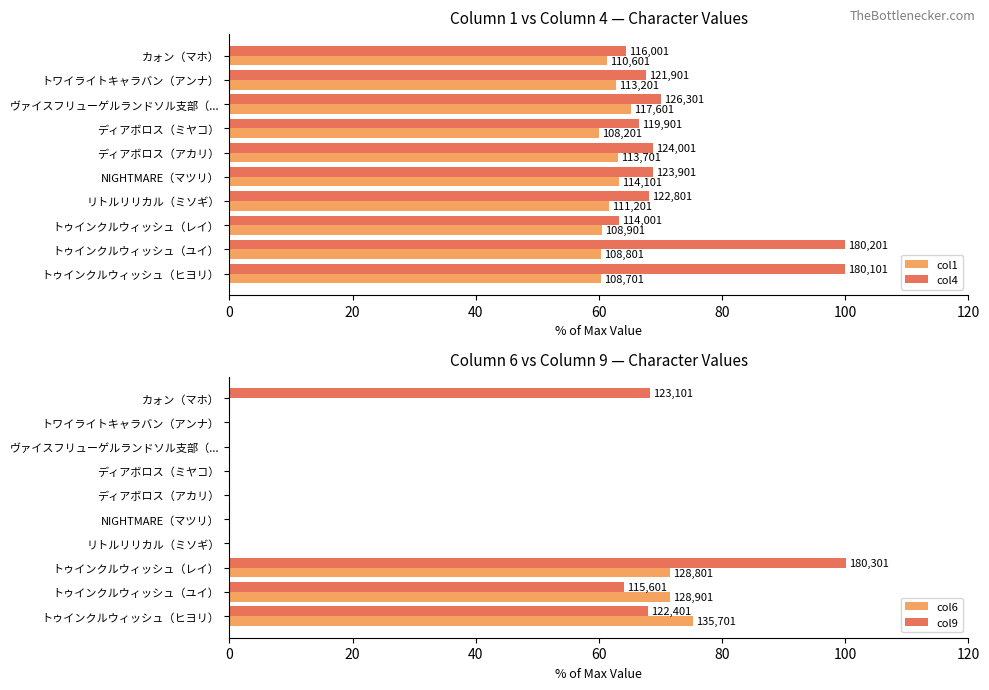

Which category has the highest value in the col9 series?

トゥインクルウィッシュ（レイ）